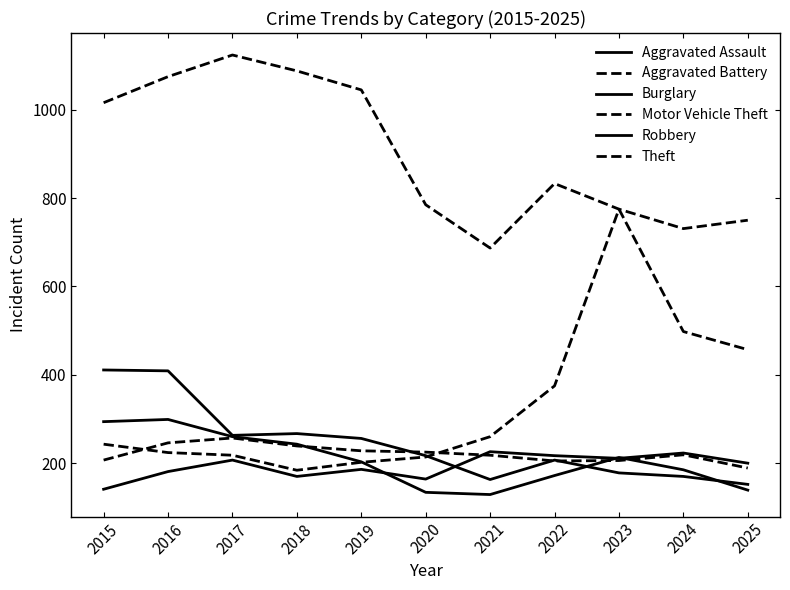

At which category is the sum across all series the highest?

2016